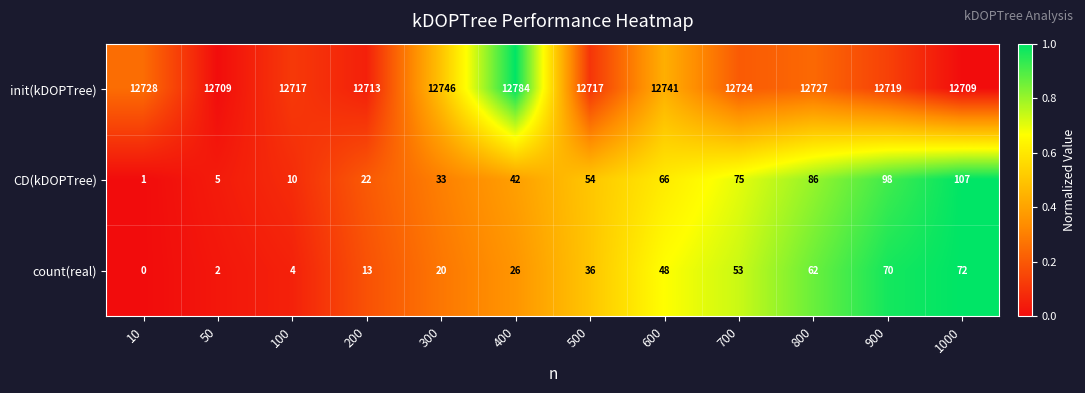

Between 400 and 1000, which series saw the biggest shift?

init(kDOPTree)